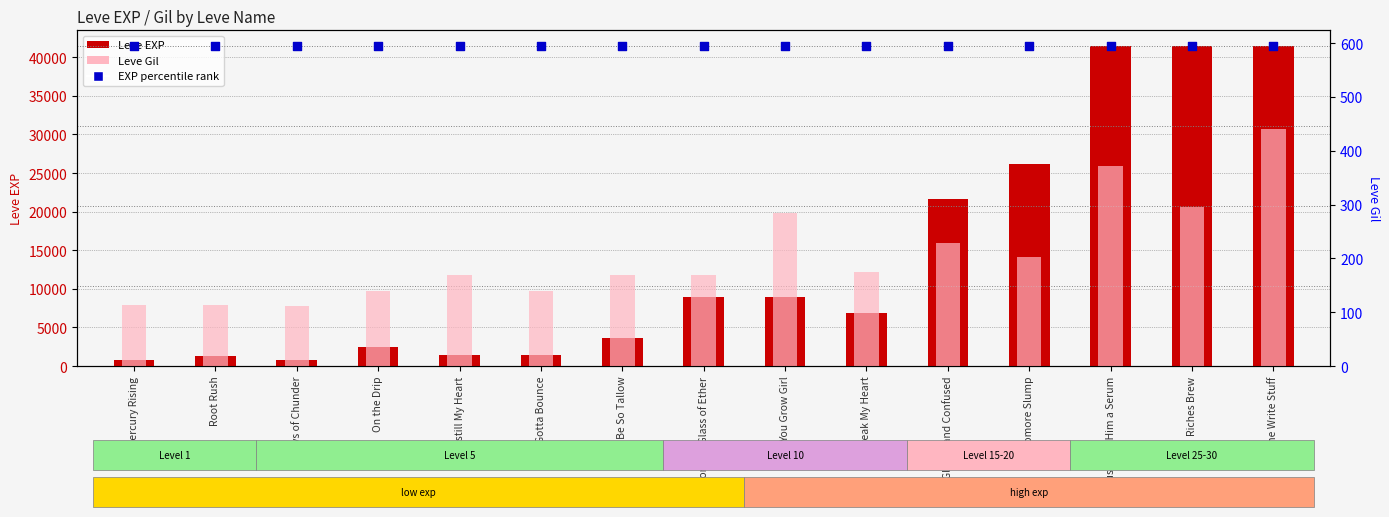

Is the value of EXP percentile rank at Sophomore Slump greater than the value of Leve EXP at On the Drip?

No